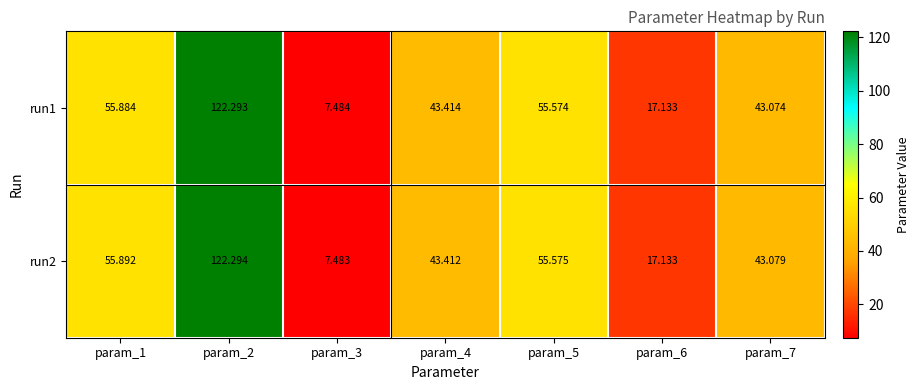

Is the value of run1 at param_1 greater than the value of run2 at param_3?

Yes